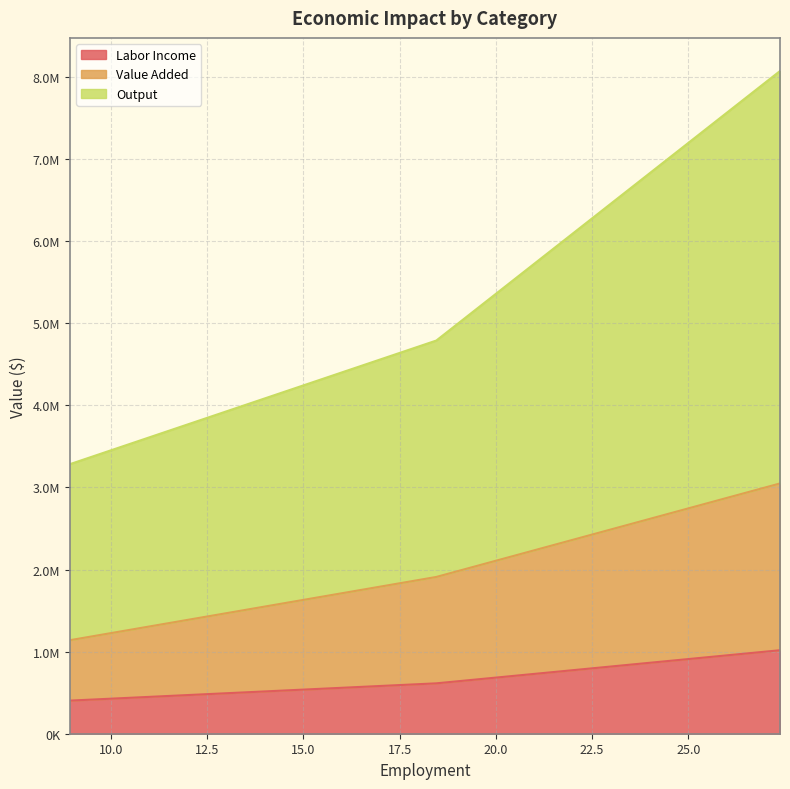

What is the average value of the Value Added series?

2032527.6